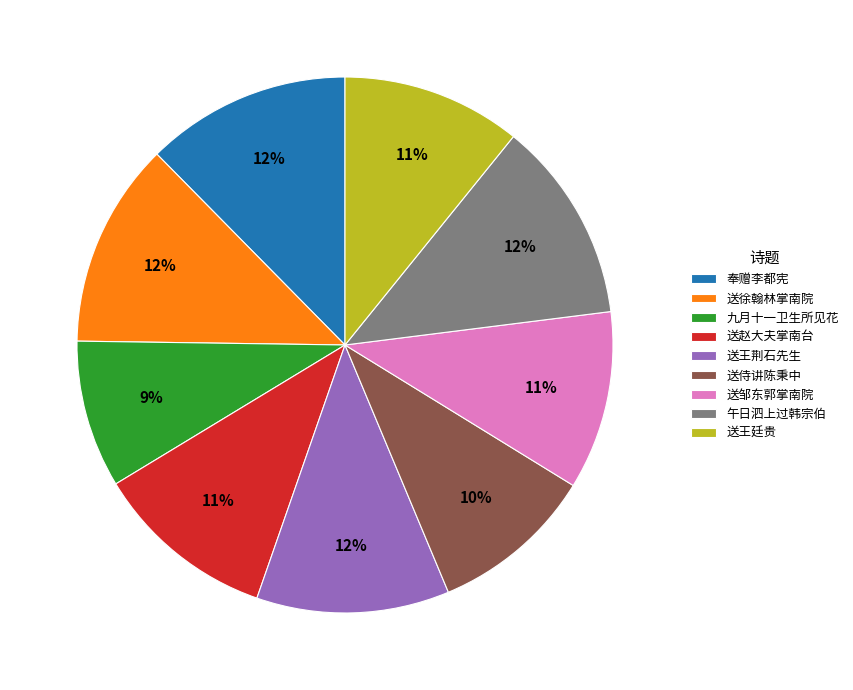

To the nearest percent, what is the difference between the largest and smallest slice percentages?

3%